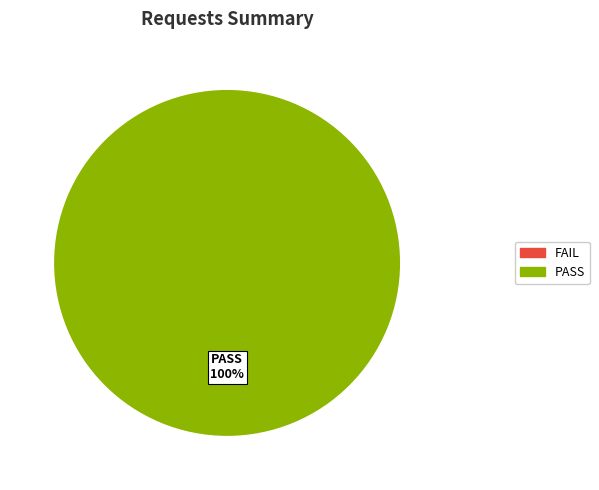

Does any single category account for the majority?

Yes